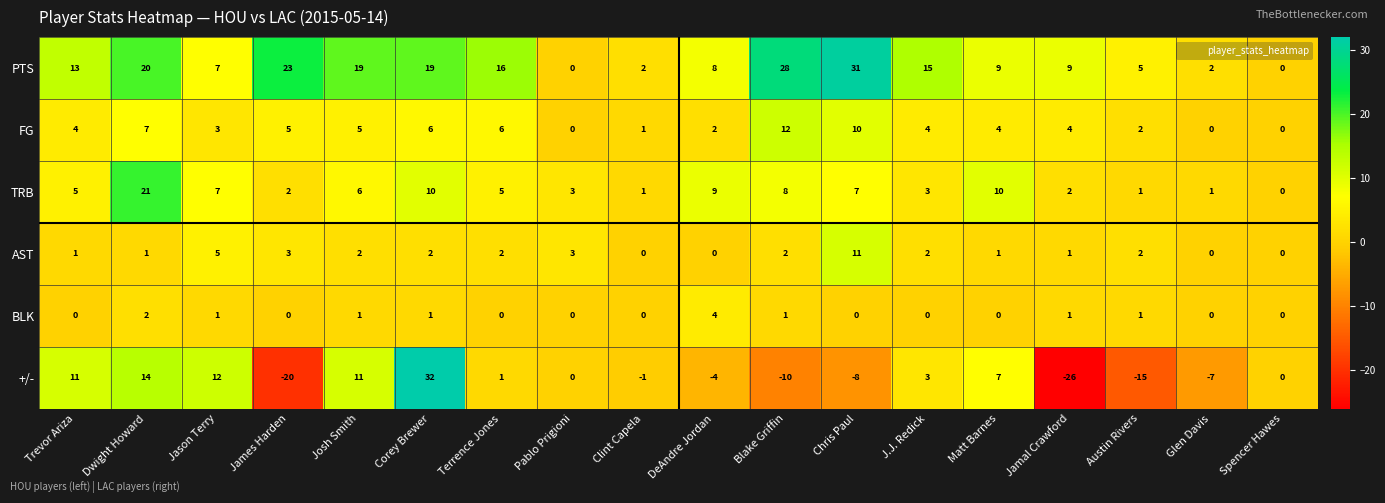

What is the difference between the second highest and minimum values in the FG series?

10